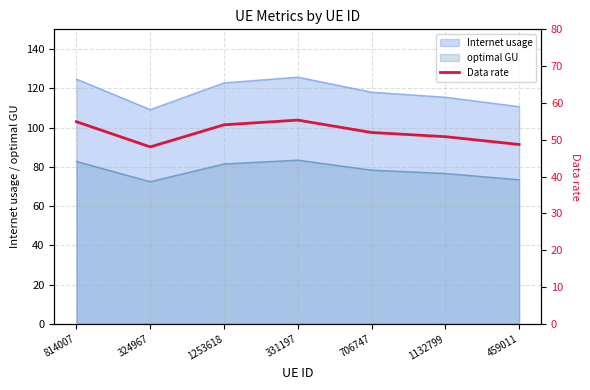

Approximately how many times larger is the value at 814007 compared to 1253618?

1.0